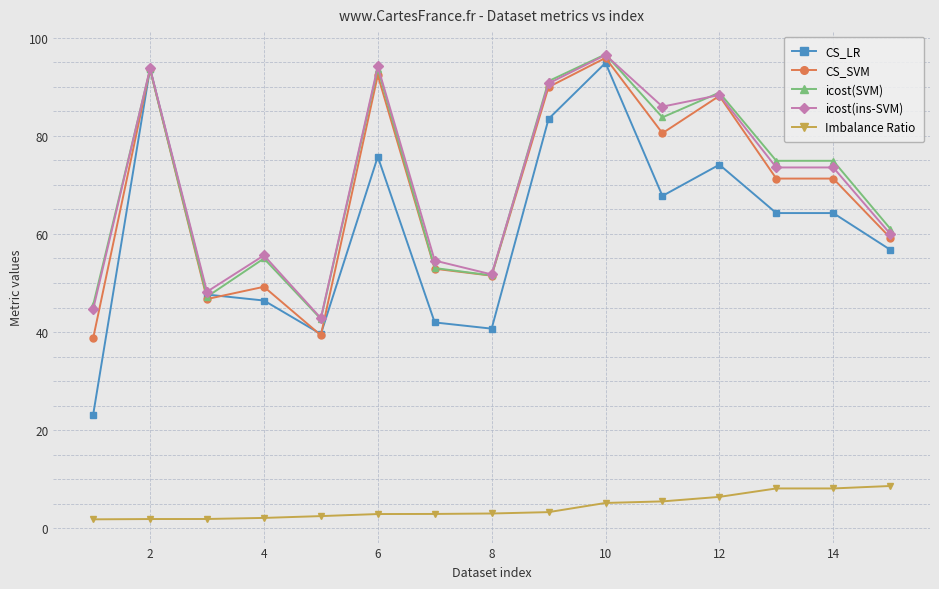

Is this an area chart (filled region under the line)?

No